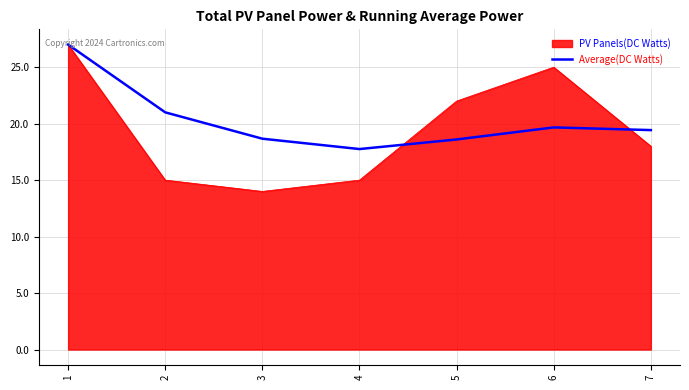

How many lines are shown in the chart?

2